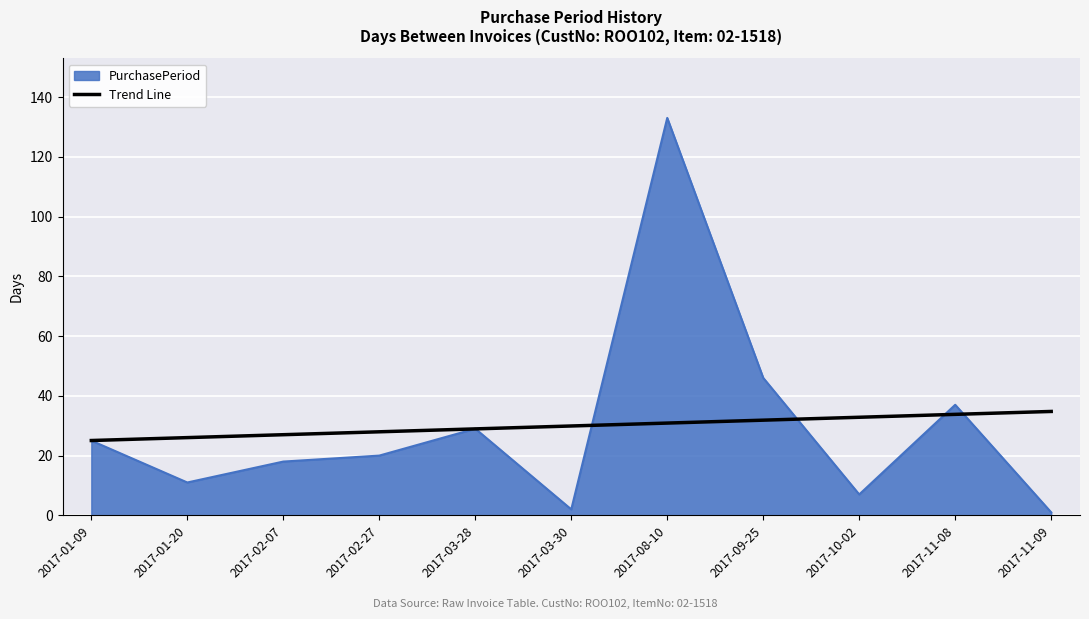

Rank the series at 2017-11-09 from lowest to highest value.

PurchasePeriod, Trend Line